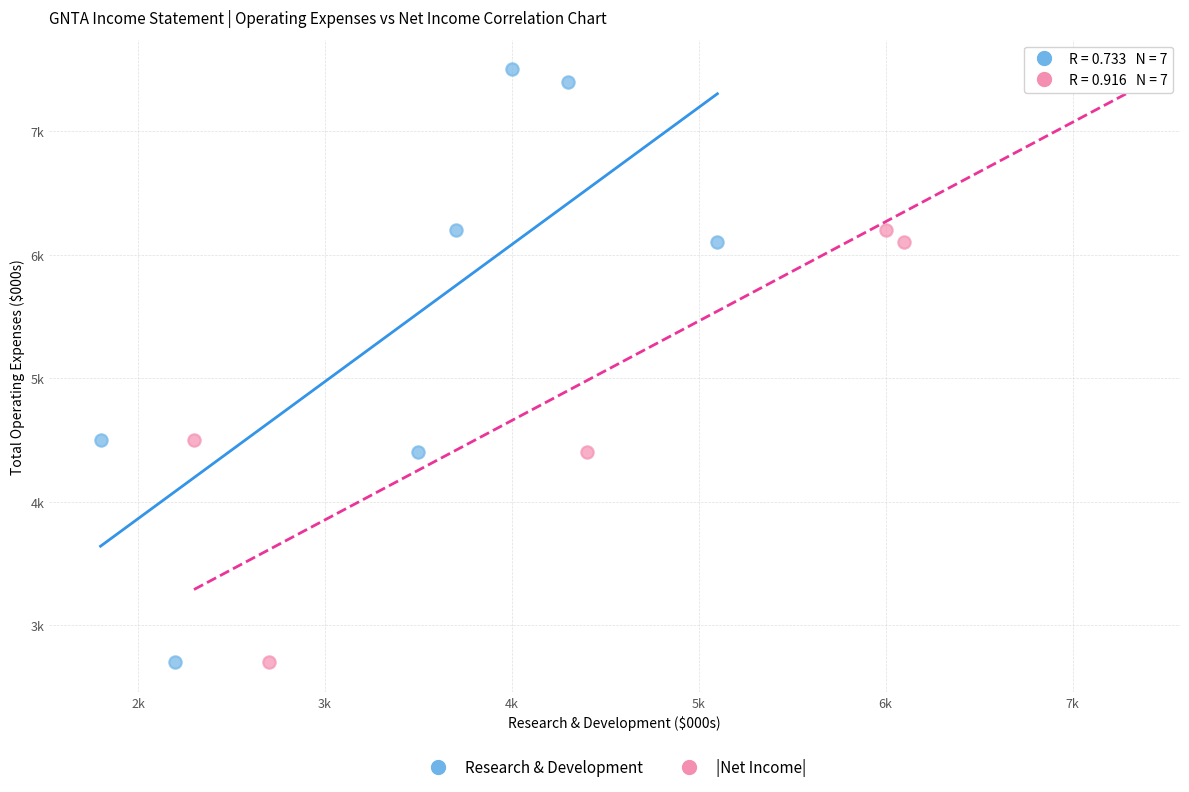

What are all the series names shown in the legend?

Research & Development, |Net Income|